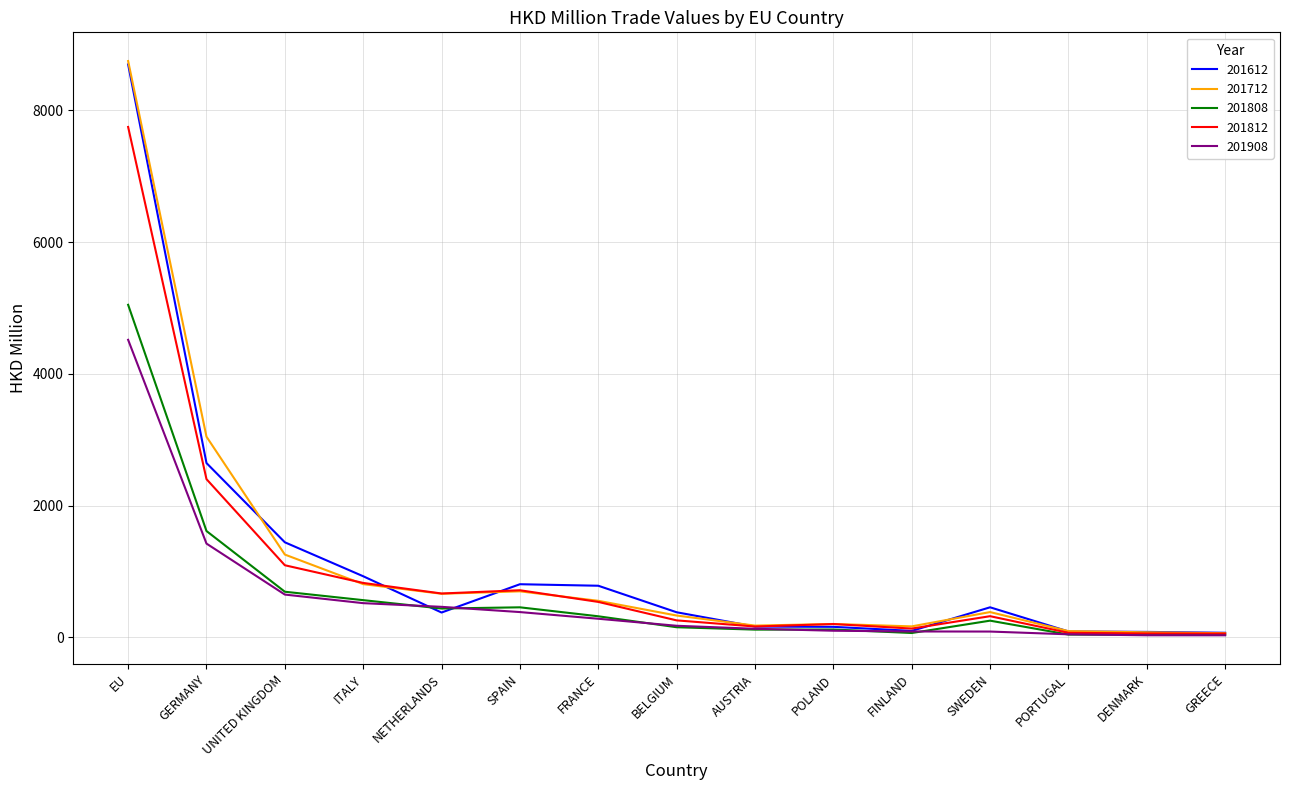

Is the value of 201612 at NETHERLANDS greater than the value of 201808 at GREECE?

Yes